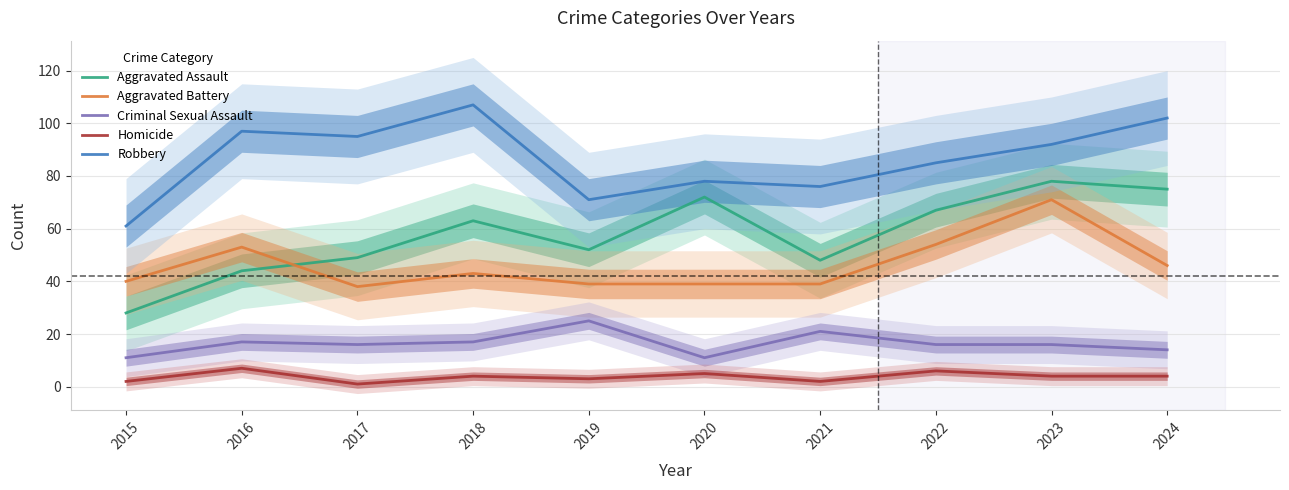

At which category does the chart reach its minimum across all series?

2017